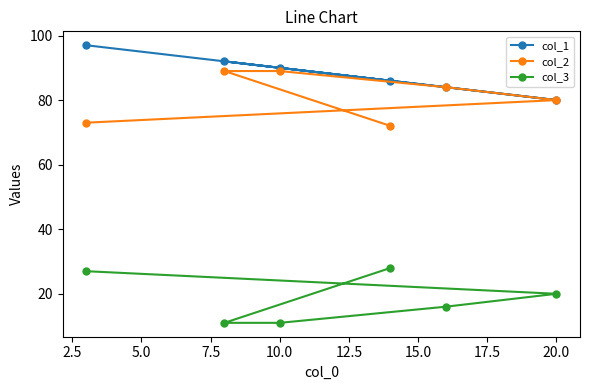

True or false: col_2 and col_3 intersect in this chart.

False